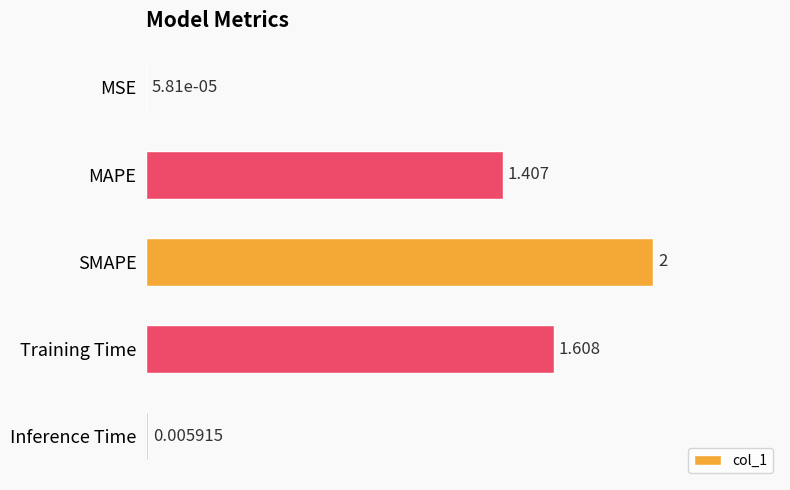

Which category has the highest value across all series?

SMAPE